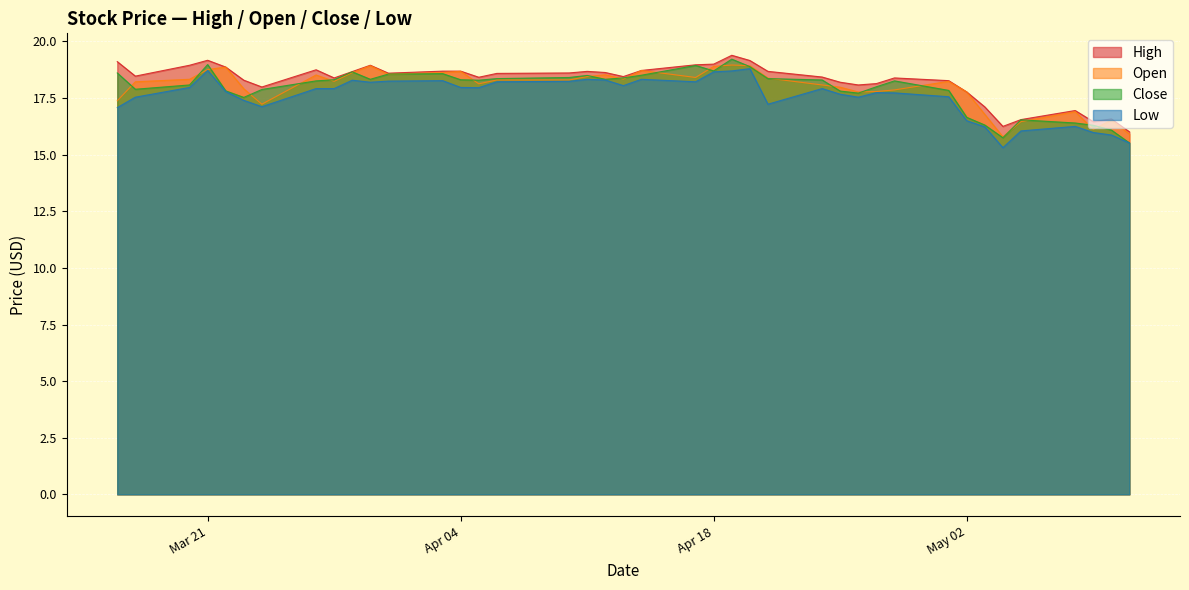

What is the highest value of the High series?

19.4